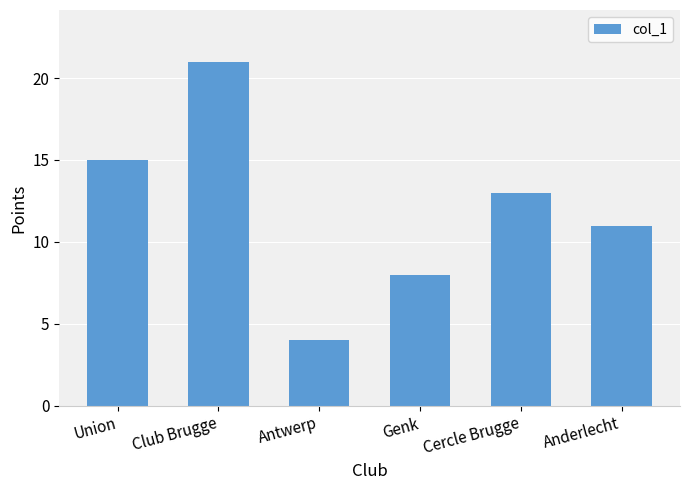

Rank the categories by value from lowest to highest.

Antwerp, Genk, Anderlecht, Cercle Brugge, Union, Club Brugge